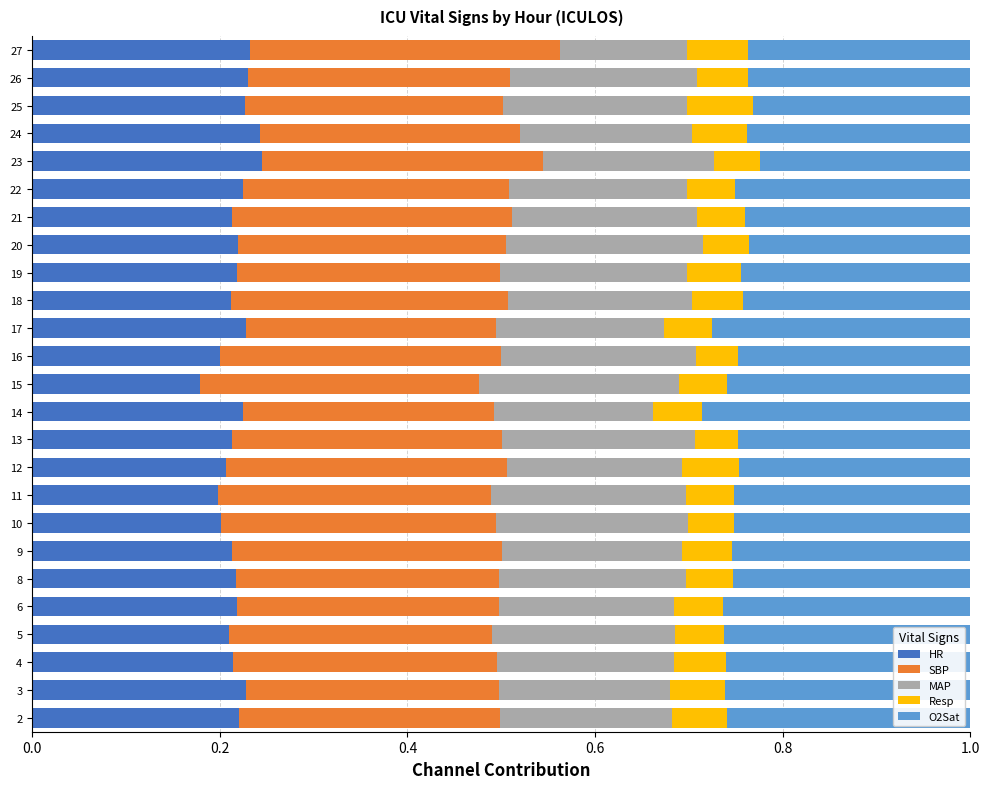

What is the total value across all series at 5?

1.0